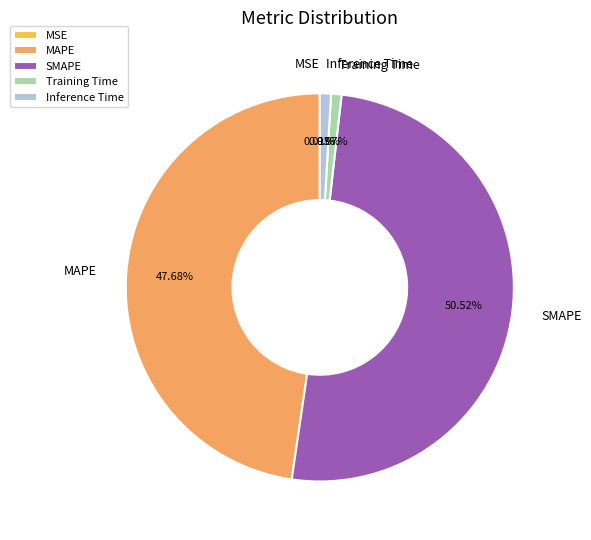

Is there any slice that represents more than half of the pie?

Yes